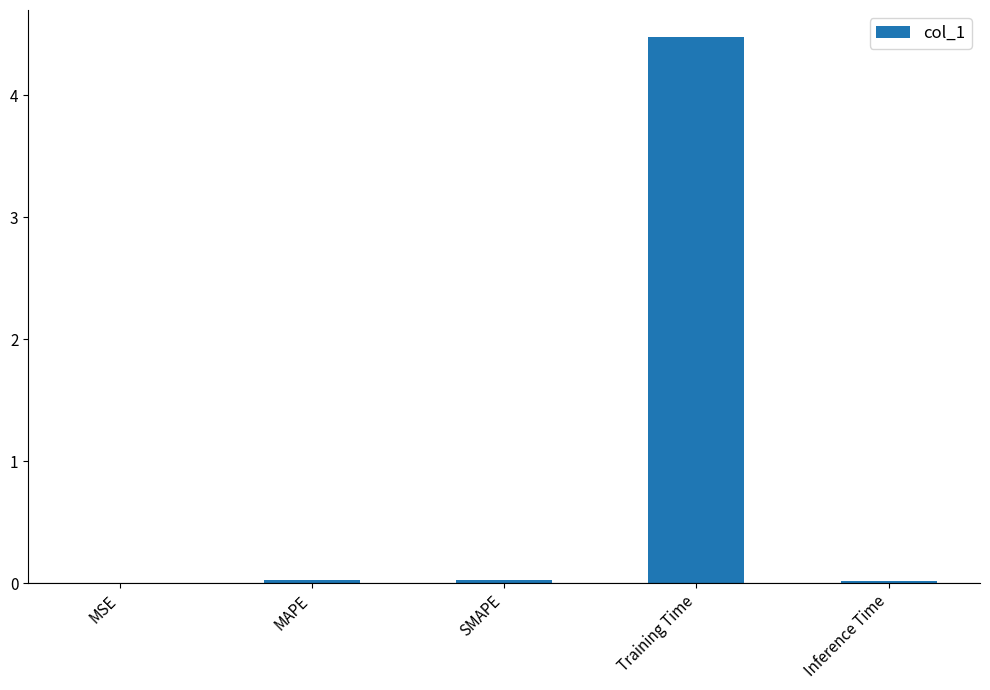

The chart shows a value of 0.0 at MAPE. True or false?

True